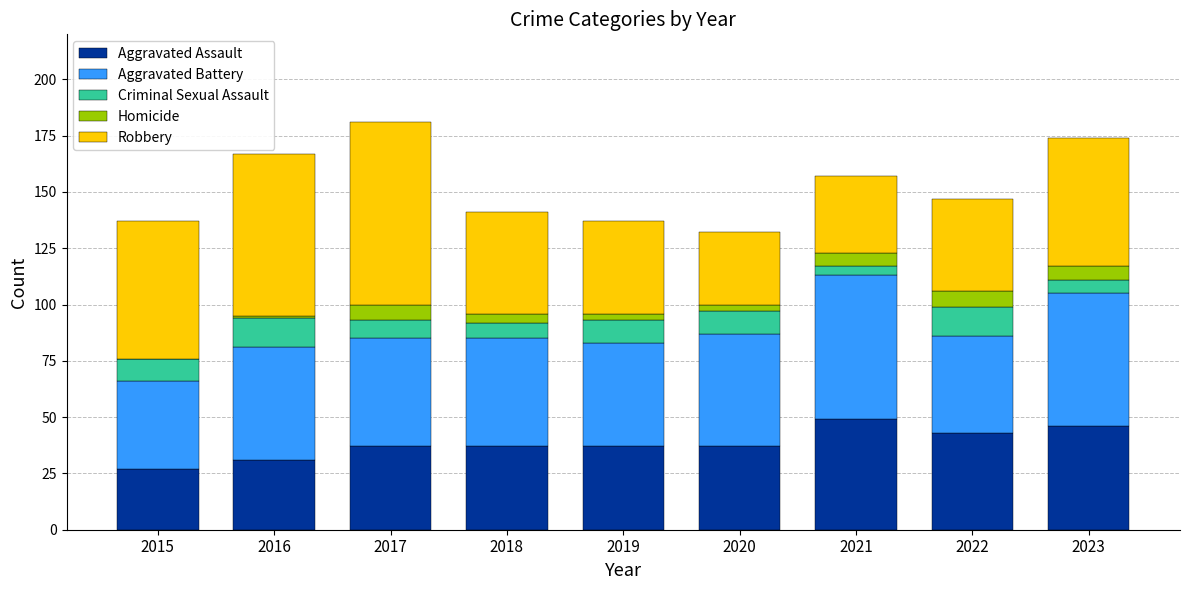

What is the total value across all series at 2022?

147